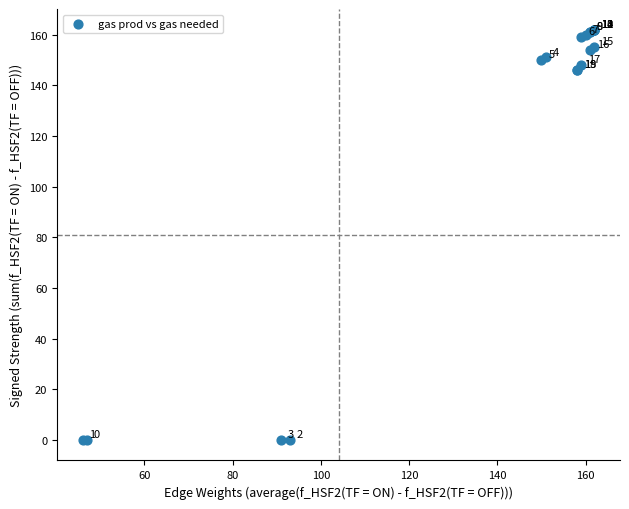

What Y value in the scatter plot is closest to 81?

146